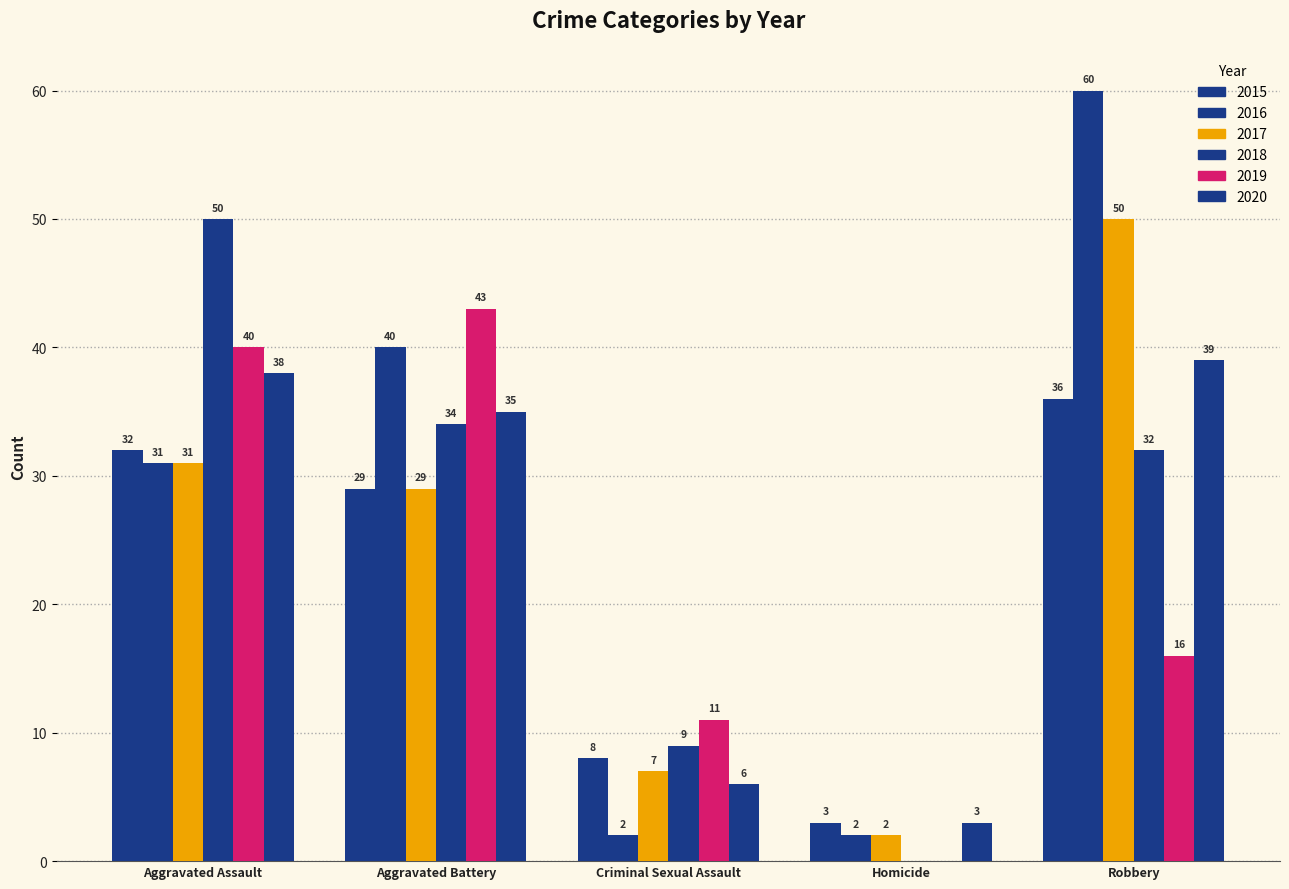

How many series are shown in this chart?

6